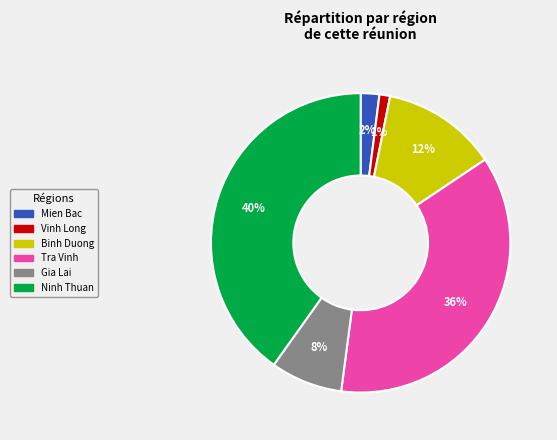

Which has a higher value, Binh Duong or Gia Lai?

Binh Duong